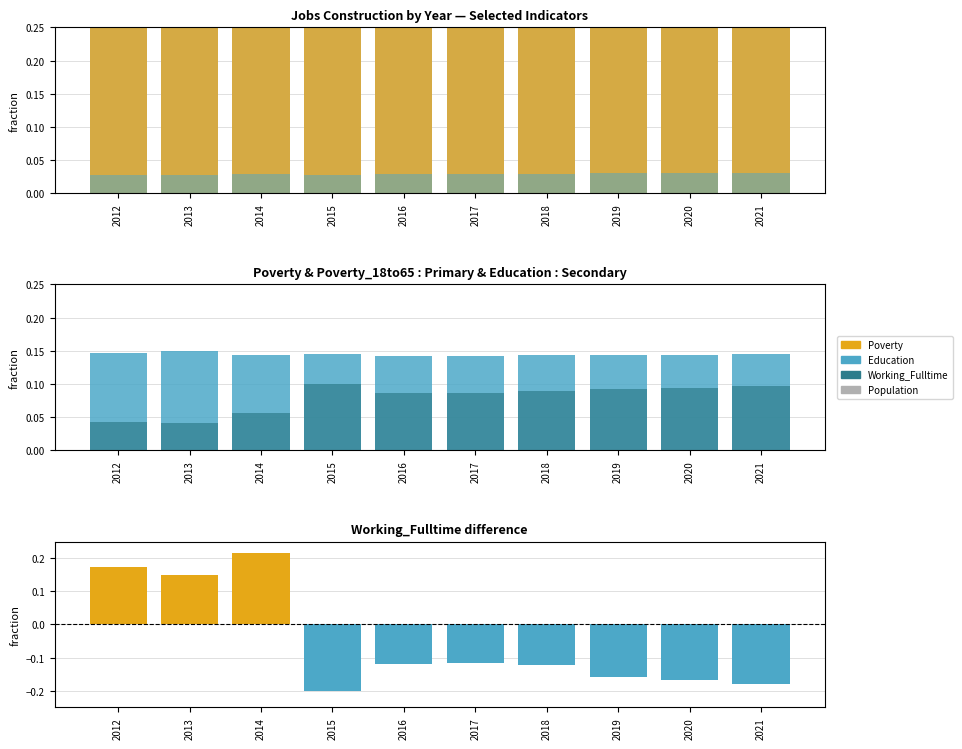

The Working_Fulltime series shows 0.0 at 2013. True or false?

False